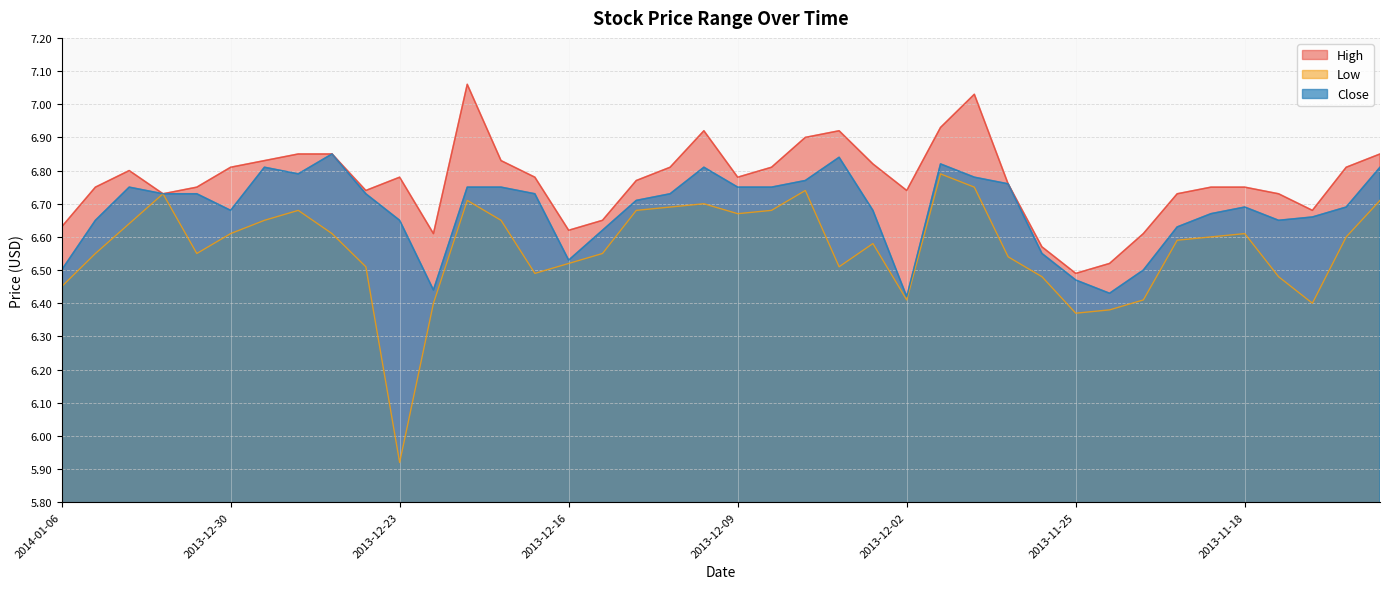

How many lines are shown in the chart?

3